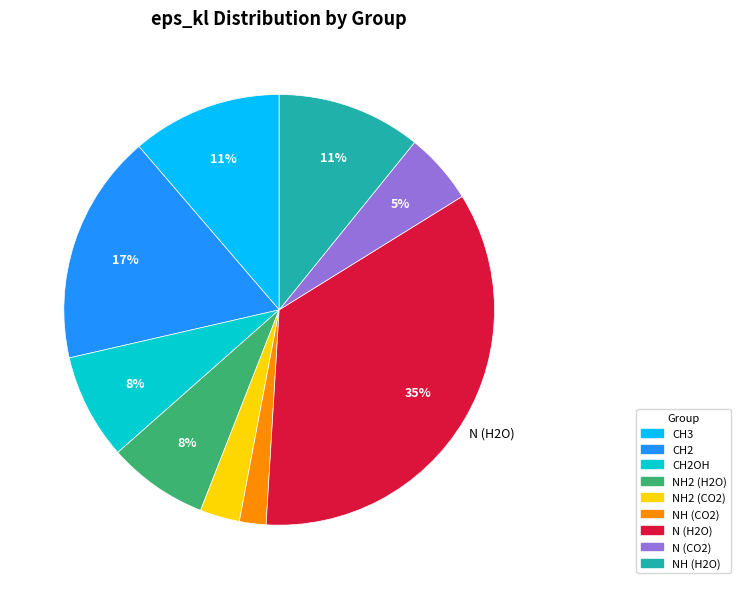

To the nearest percent, what is the difference between the largest and smallest slice percentages?

33%